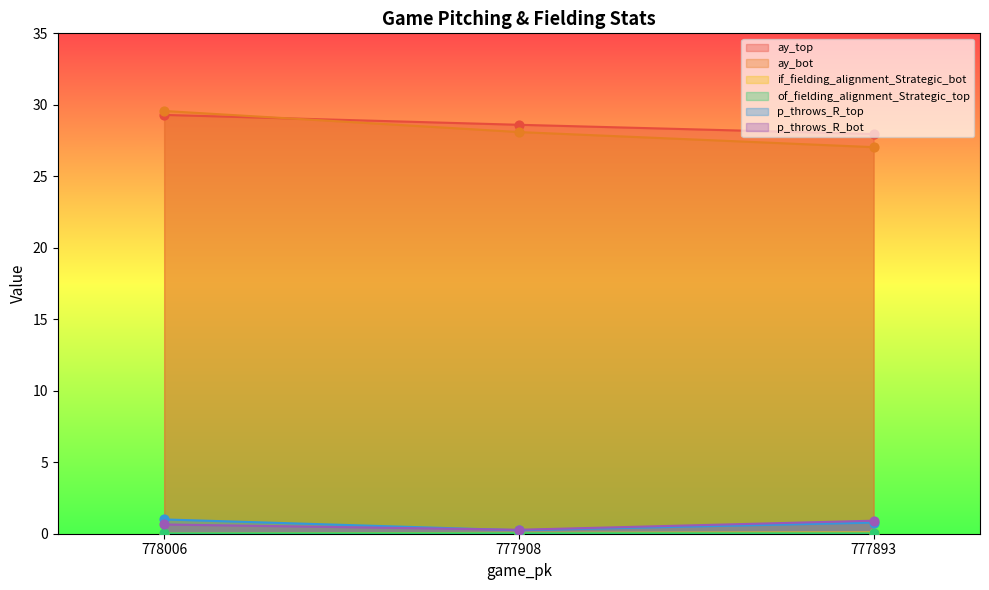

Is the value of p_throws_R_bot at 777908 greater than the value of ay_top at 777893?

No